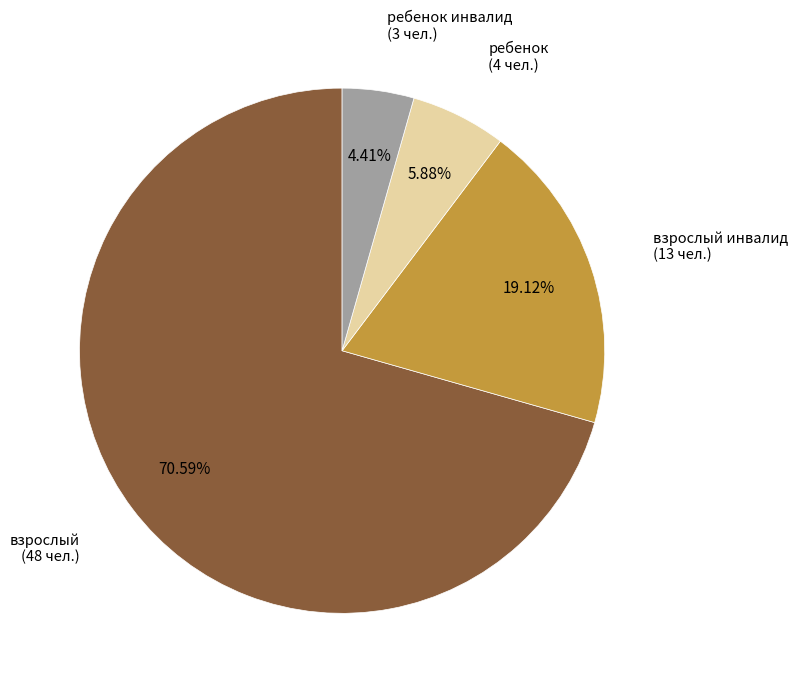

Between взрослый and ребенок инвалид, which is larger?

взрослый